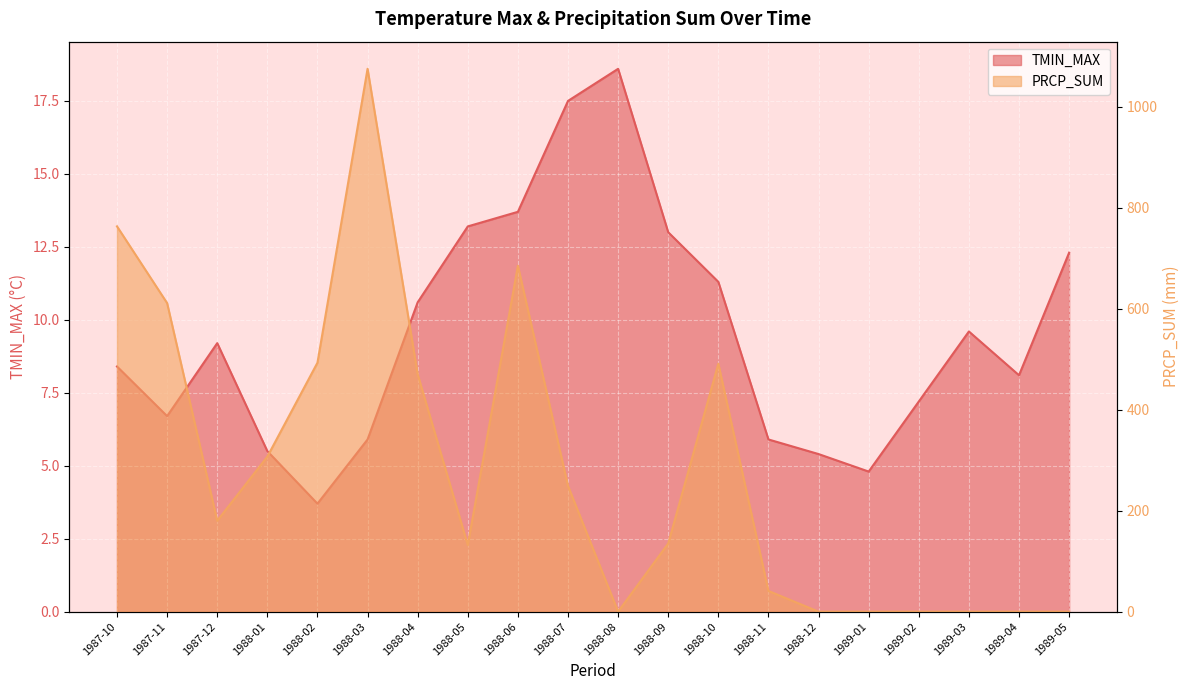

Where is TMIN_MAX nearest to the value 11?

1988-10